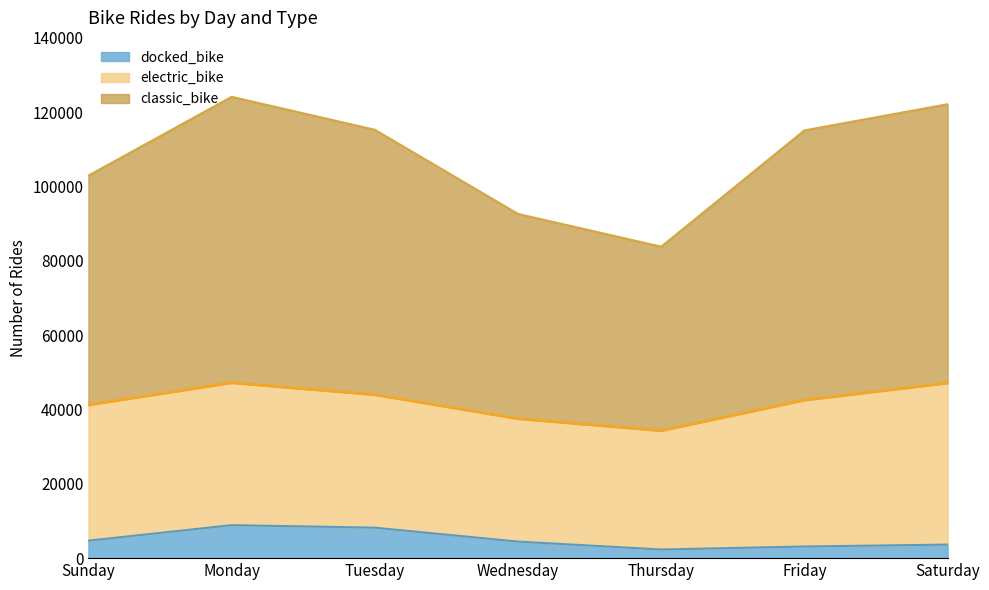

The docked_bike series shows 4700 at Sunday. True or false?

True